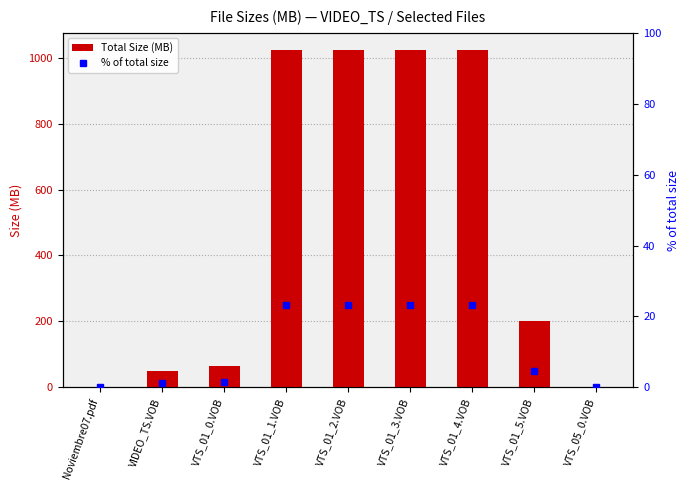

What value does the % of total size series have at VTS_01_1.VOB?

23.2